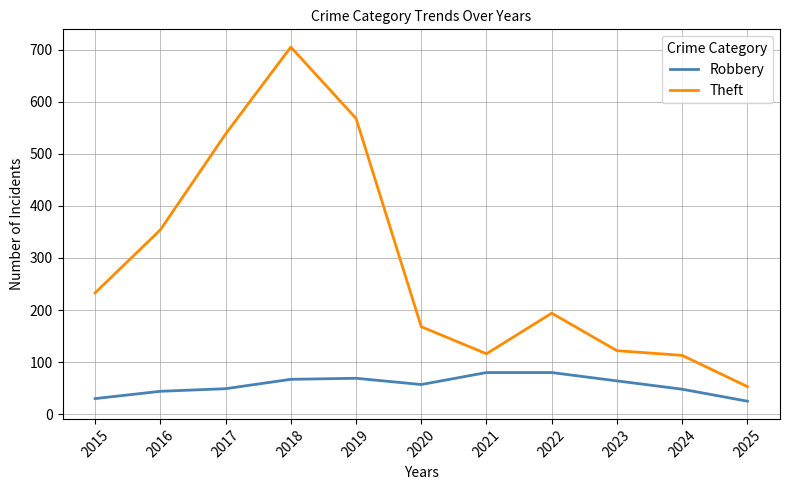

Where is Theft nearest to the value 379?

2016